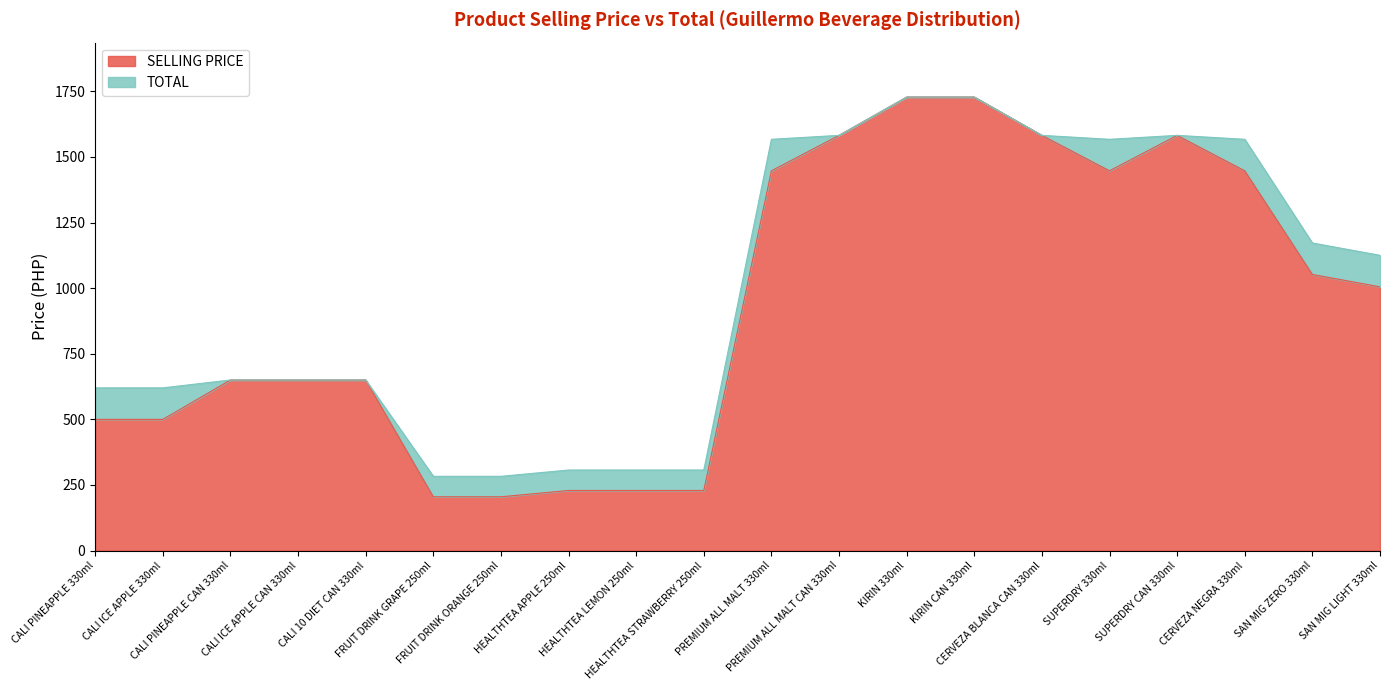

True or false: TOTAL and SELLING PRICE cross at least once.

False